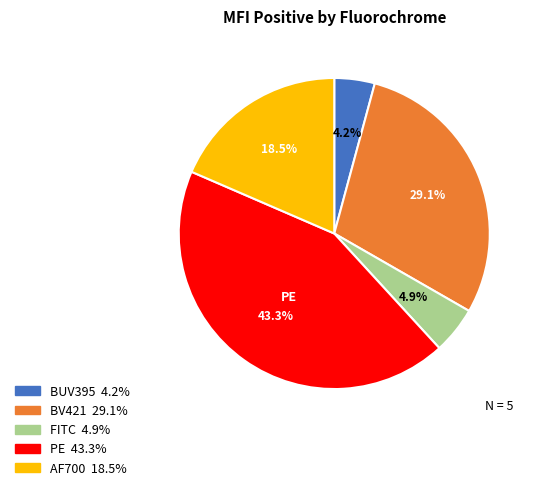

To the nearest percent, what is the difference between the PE and BV421 slice percentages?

14%